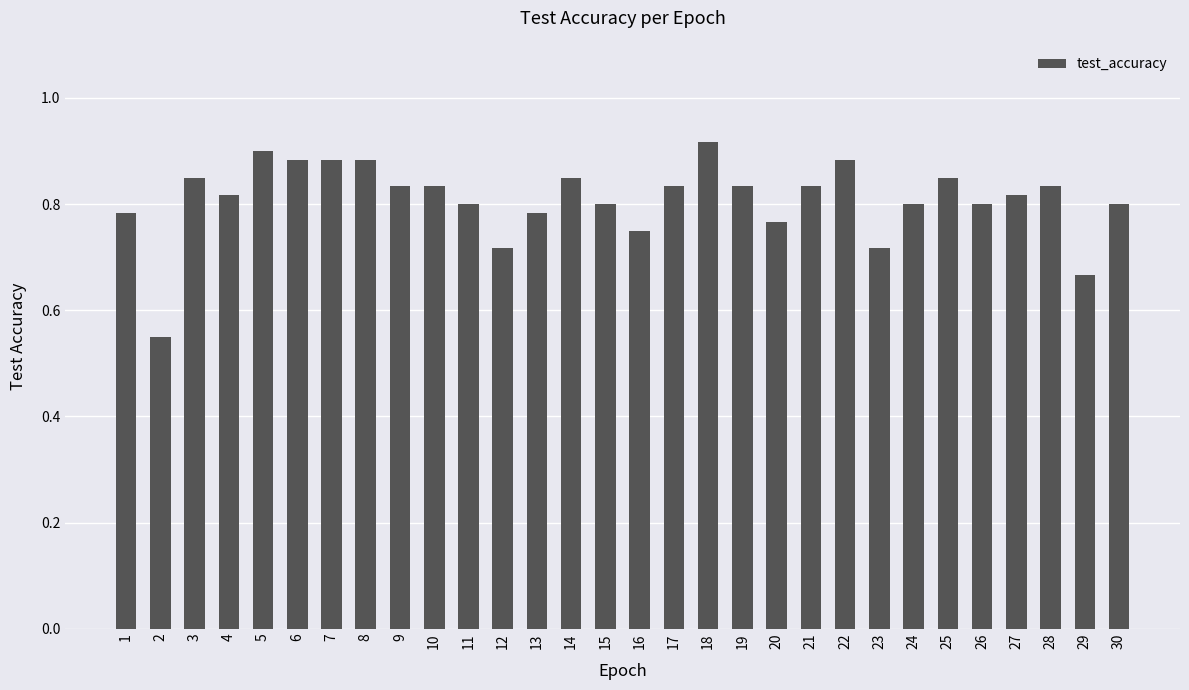

What is the sum of all values?

24.3